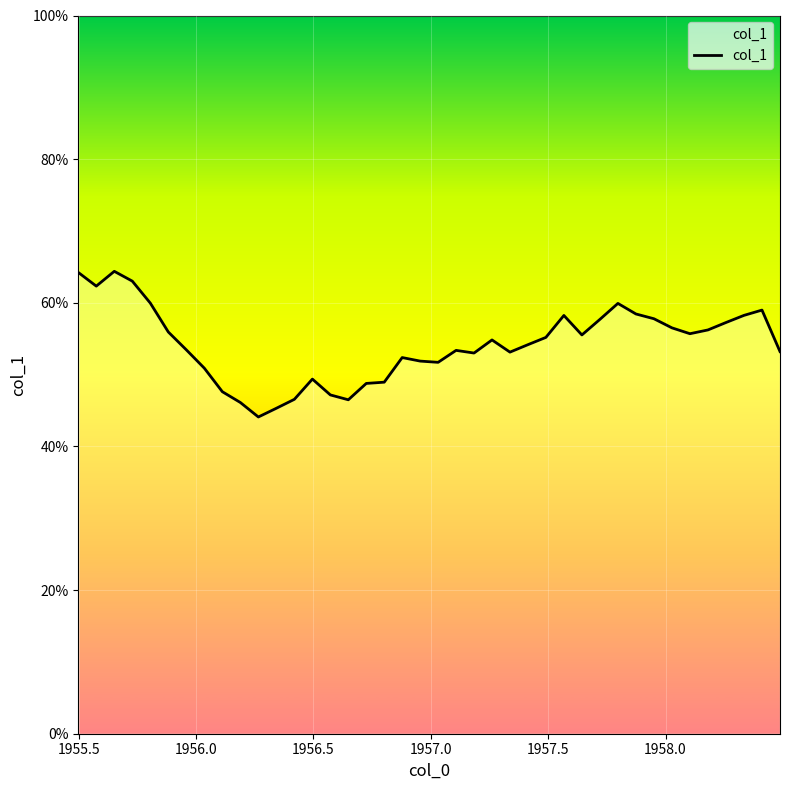

What is the maximum value shown in the chart?

64.4